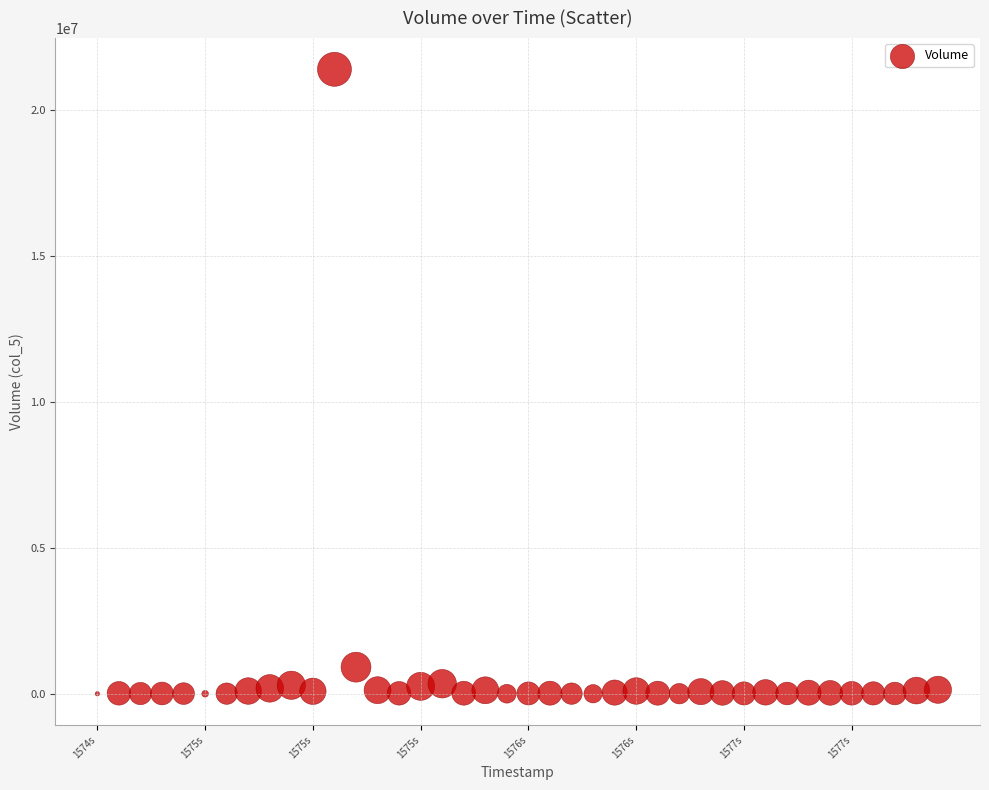

What is the range of X values (max minus min)?

3369600000